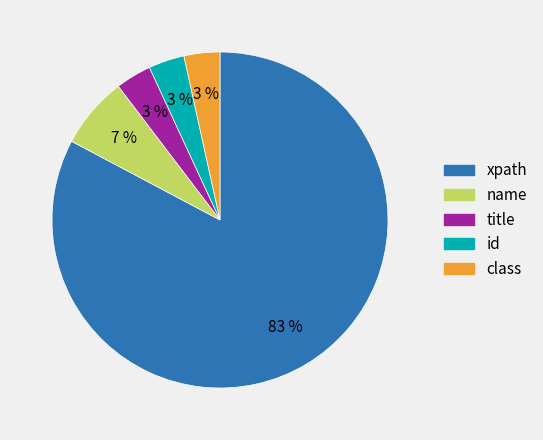

What percentage is the name slice, to the nearest percent?

7%